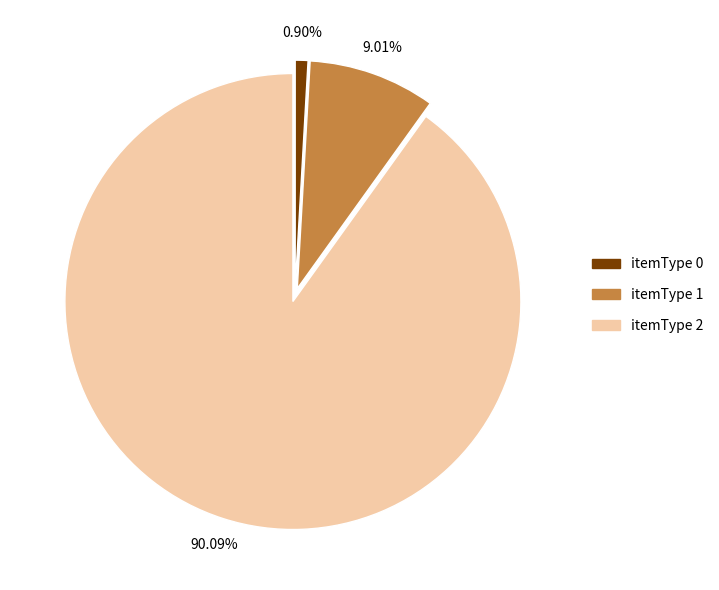

Is there any slice that represents more than half of the pie?

Yes